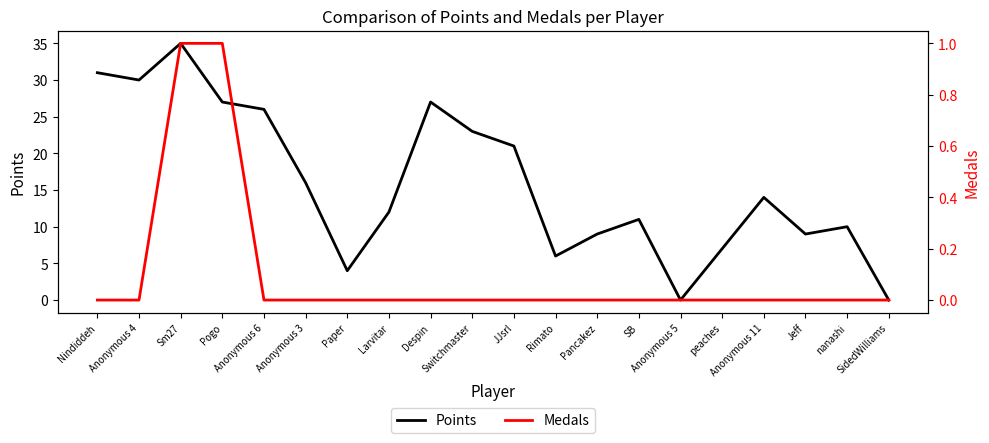

Which series has the widest spread of values?

Points